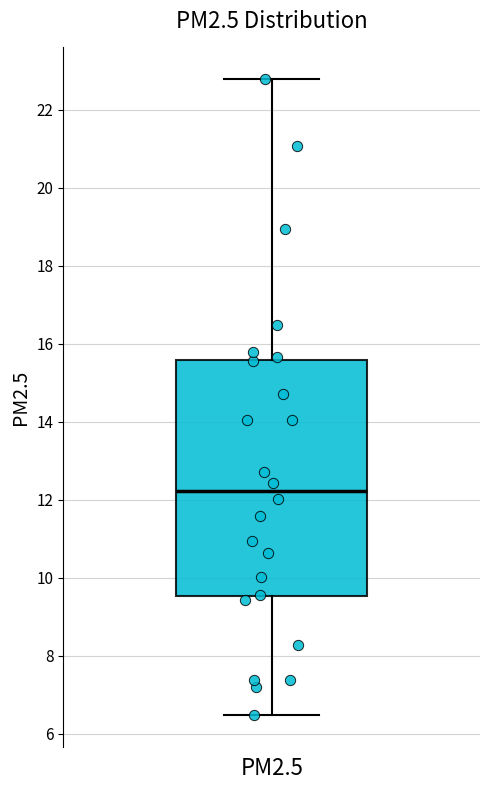

Read this box plot against the y-axis: the position of the median line, the range covered by the box, and the ends of both whiskers. The values are not printed on the chart, so give them approximately, as read against the axis.

median 12.2, box 9.6 to 15.6, whiskers 6.4 to 22.8